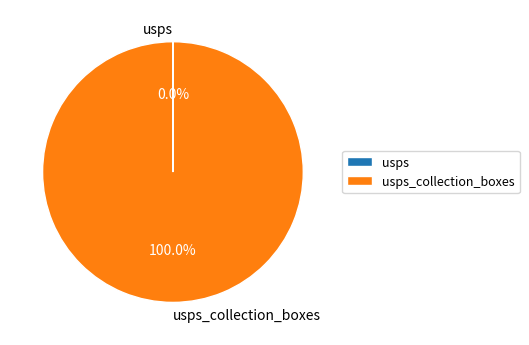

Does any single category account for the majority?

Yes